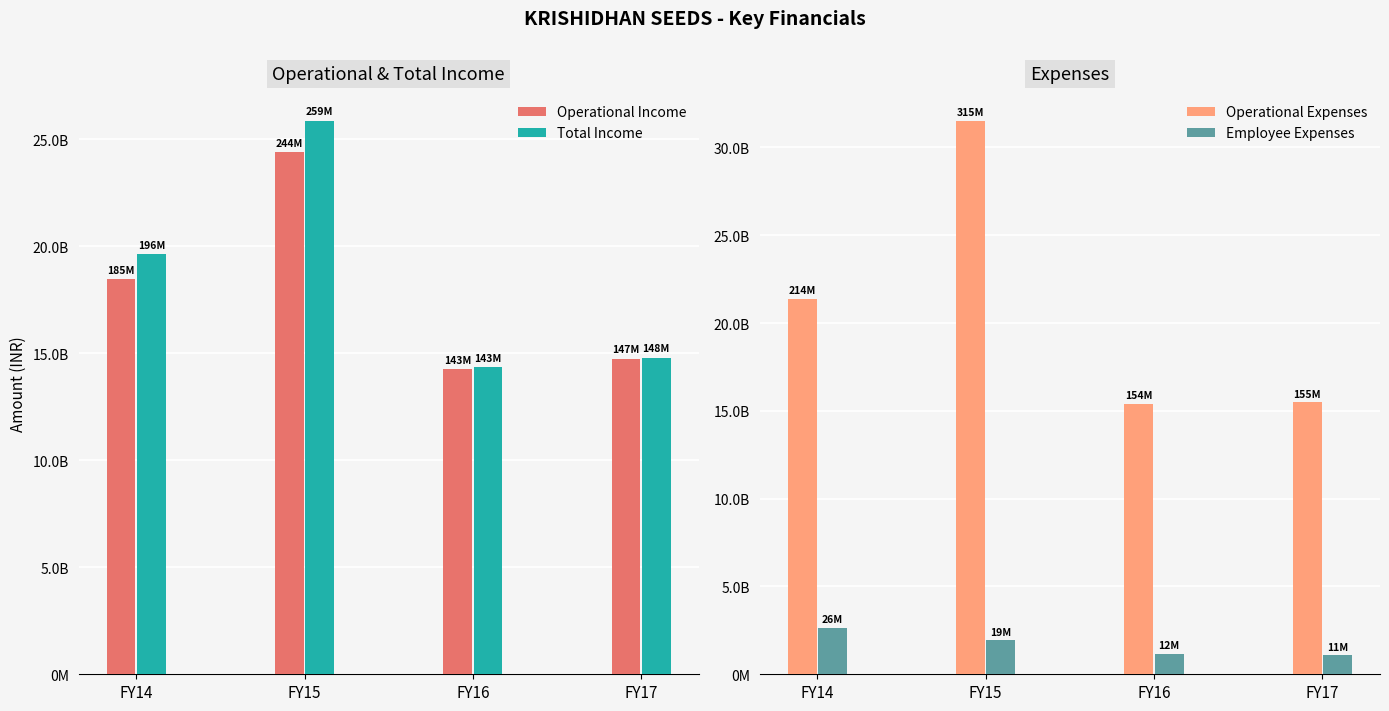

What is the difference between the Total Income values at FY16 and FY14?

528433147